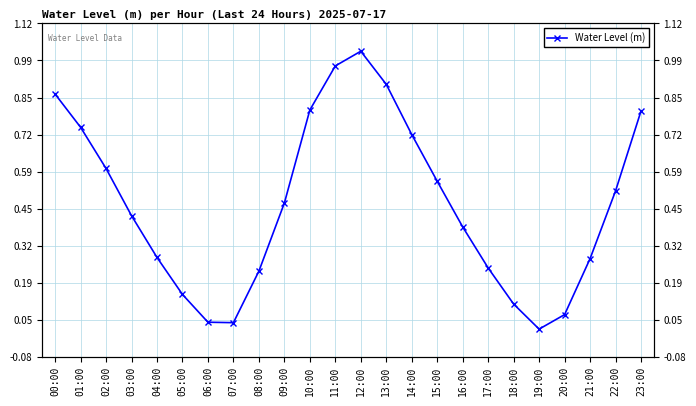

How many points are lower than both their immediate neighbors (excluding endpoints)?

2